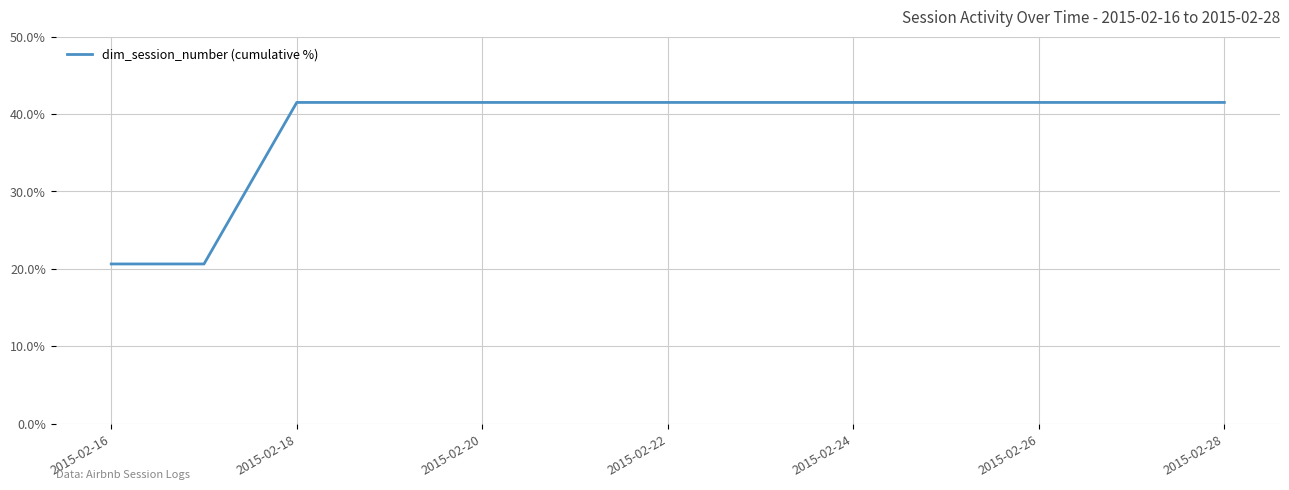

What is the minimum value shown in the chart?

20.6